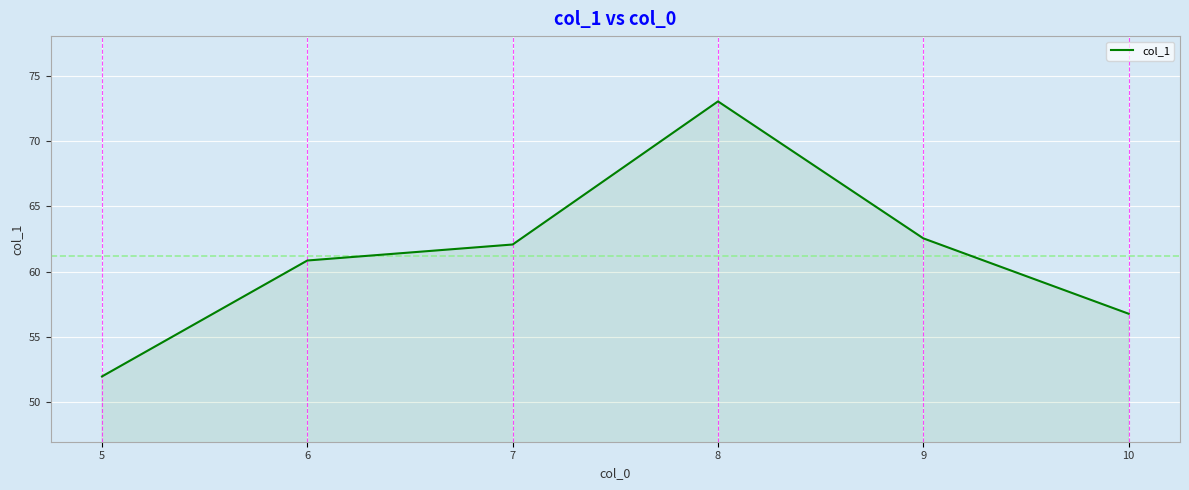

Is it true that the value at 10 is 56.8?

True